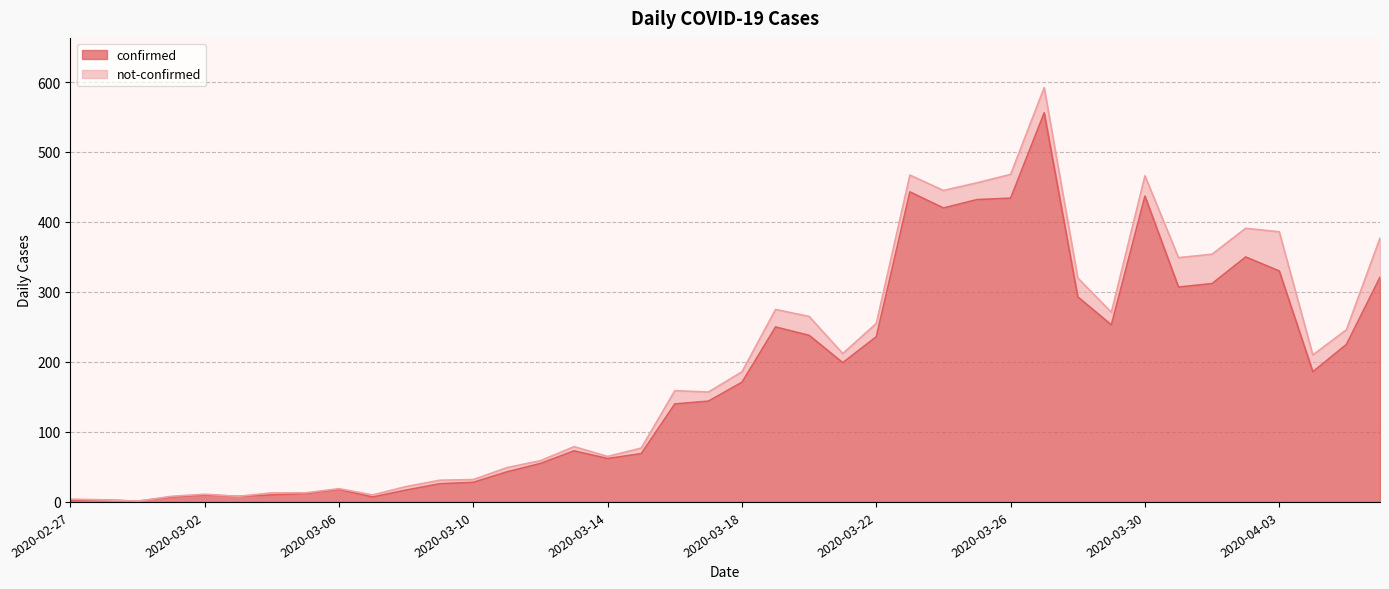

What position from the right is 2020-03-15?

23